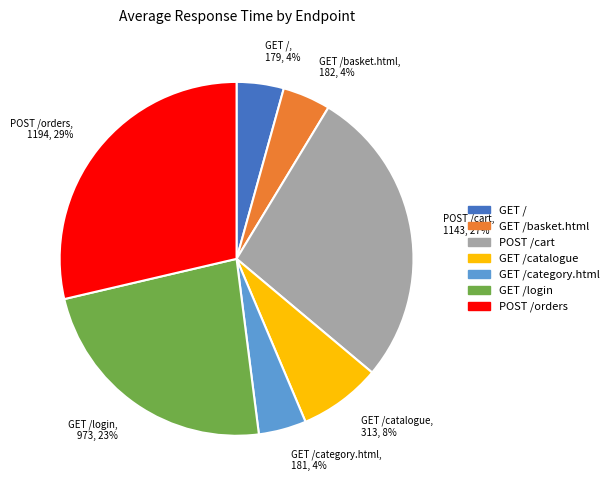

How many slices are in this pie chart?

7